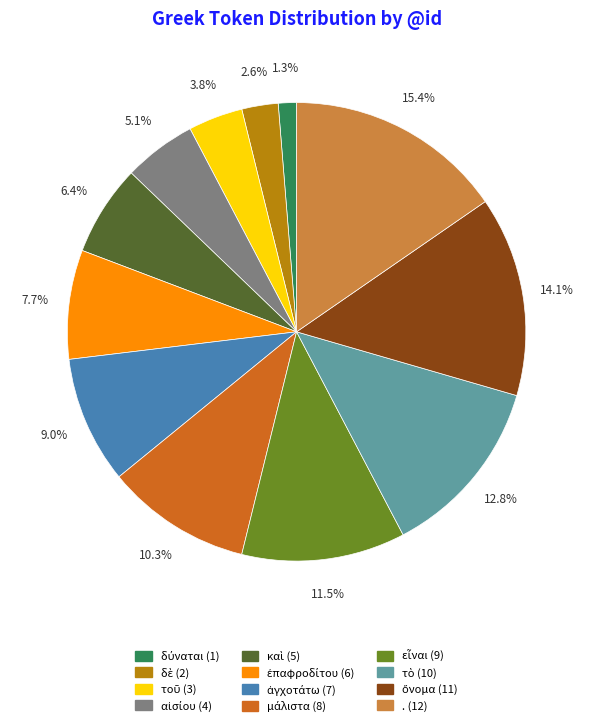

Which category has the biggest portion of the pie?

.